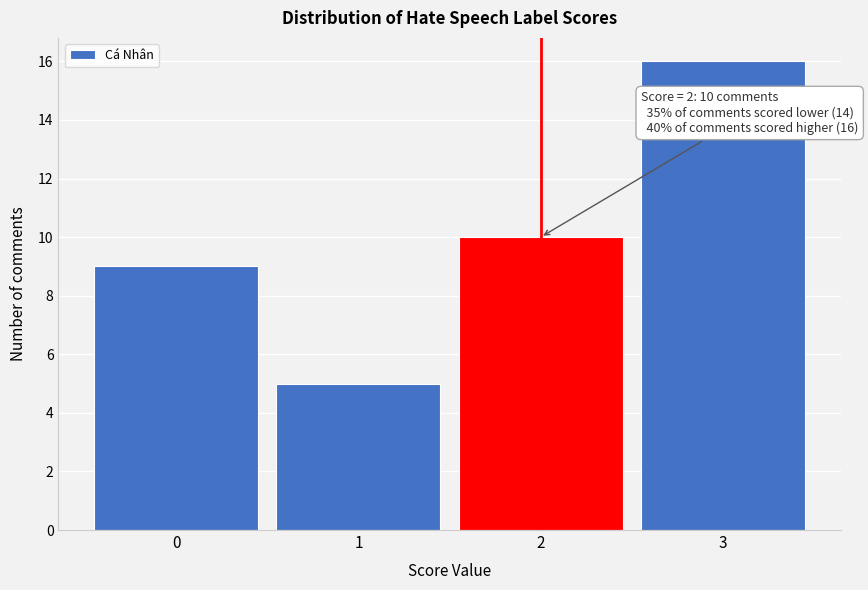

Reading left to right, list all the values displayed in this chart.

0=9	1=5	2=10	3=16